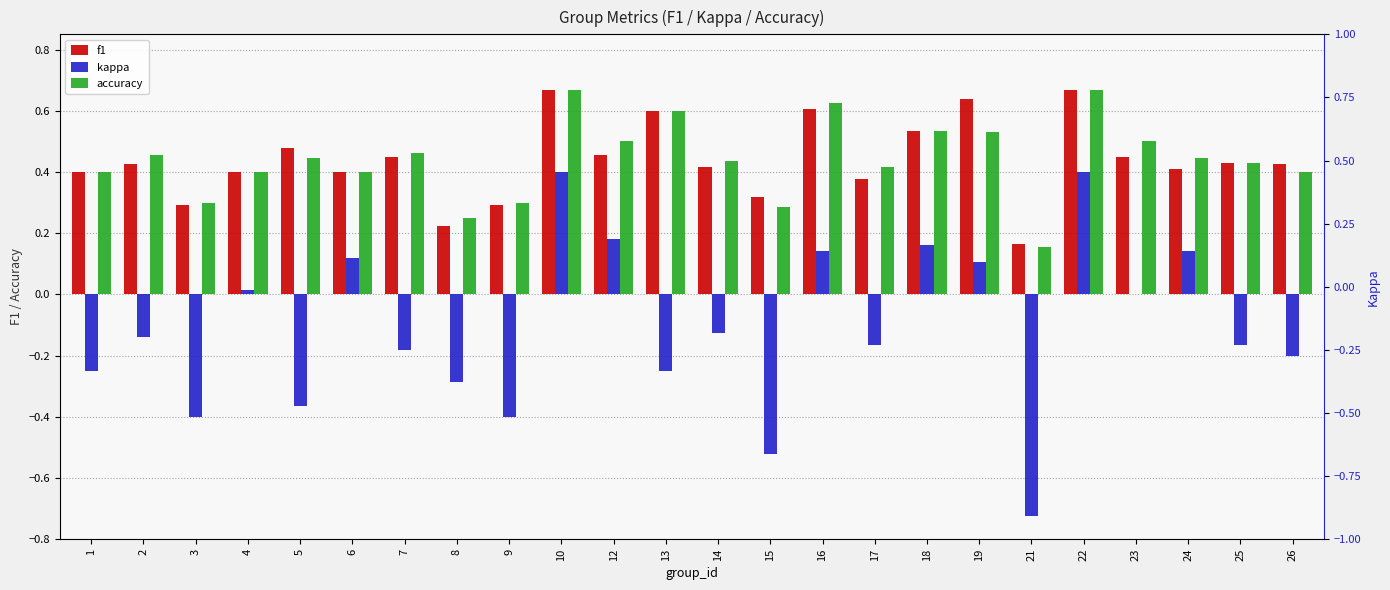

Reading left to right, what are all the values shown in this chart?

f1: 1=0.4	2=0.4	3=0.3	4=0.4	5=0.5	6=0.4	7=0.4	8=0.2	9=0.3	10=0.7	12=0.5	13=0.6	14=0.4	15=0.3	16=0.6	17=0.4	18=0.5	19=0.6	21=0.2	22=0.7	23=0.5	24=0.4	25=0.4	26=0.4
kappa: 1=-0.2	2=-0.1	3=-0.4	4=0.0	5=-0.4	6=0.1	7=-0.2	8=-0.3	9=-0.4	10=0.4	12=0.2	13=-0.2	14=-0.1	15=-0.5	16=0.1	17=-0.2	18=0.2	19=0.1	21=-0.7	22=0.4	23=0.0	24=0.1	25=-0.2	26=-0.2
accuracy: 1=0.4	2=0.5	3=0.3	4=0.4	5=0.4	6=0.4	7=0.5	8=0.2	9=0.3	10=0.7	12=0.5	13=0.6	14=0.4	15=0.3	16=0.6	17=0.4	18=0.5	19=0.5	21=0.2	22=0.7	23=0.5	24=0.4	25=0.4	26=0.4